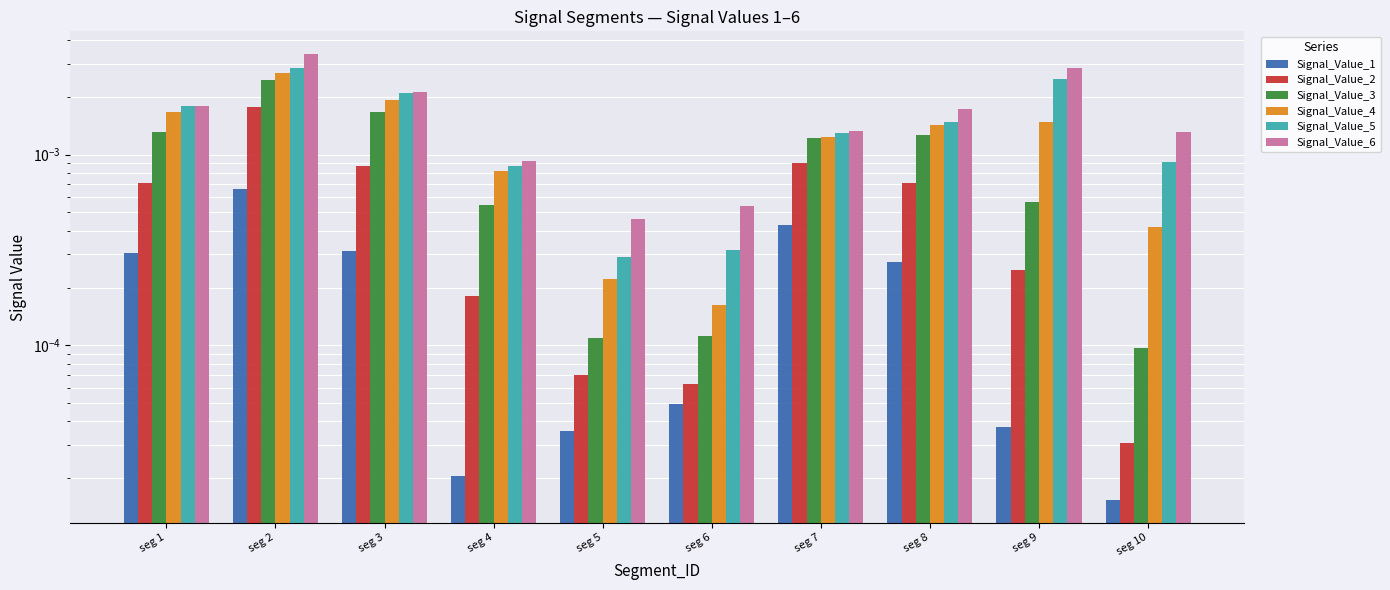

At which label does Signal_Value_4 reach its minimum?

seg 6